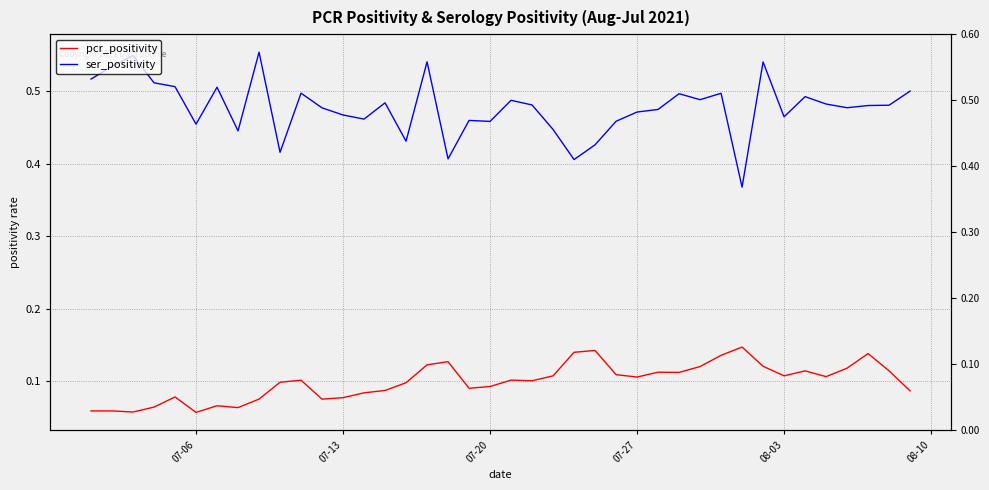

Which series has the widest spread of values?

ser_positivity